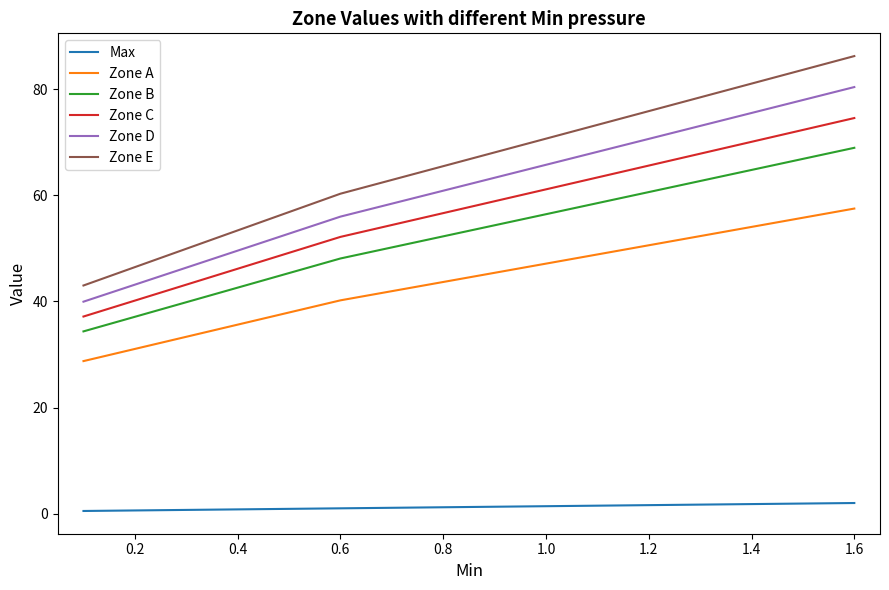

Which series has the largest total across all categories?

Zone E